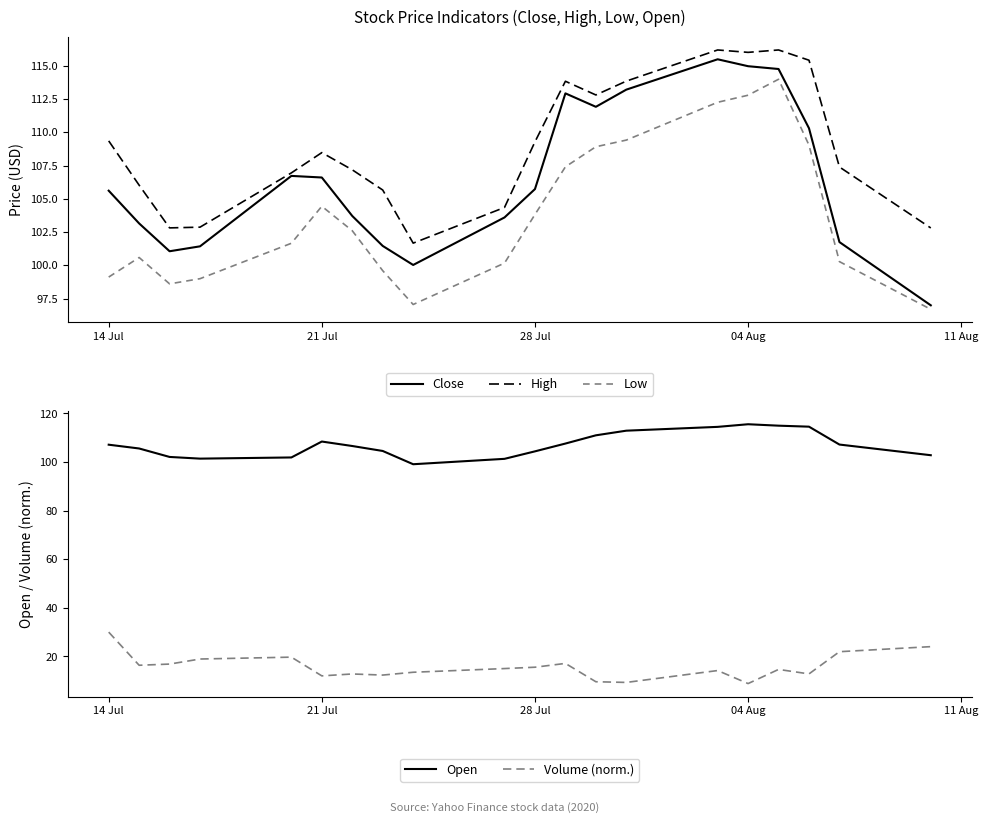

Where does the High series first go above 108?

14 Jul